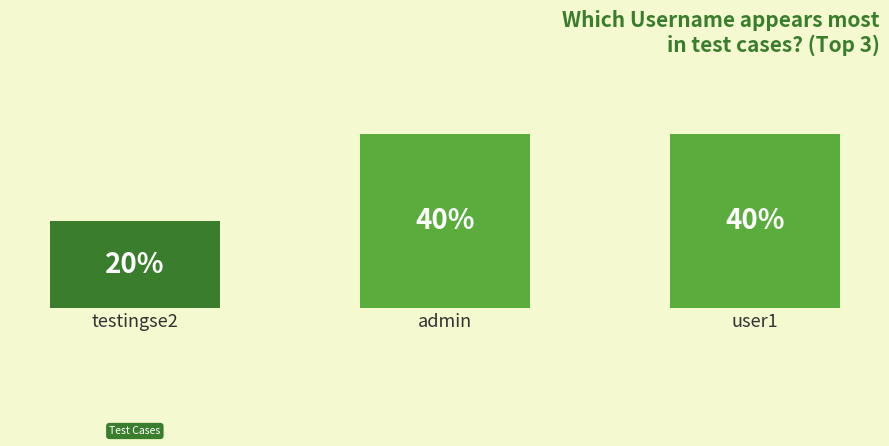

Which label corresponds to the smallest value in the chart?

testingse2